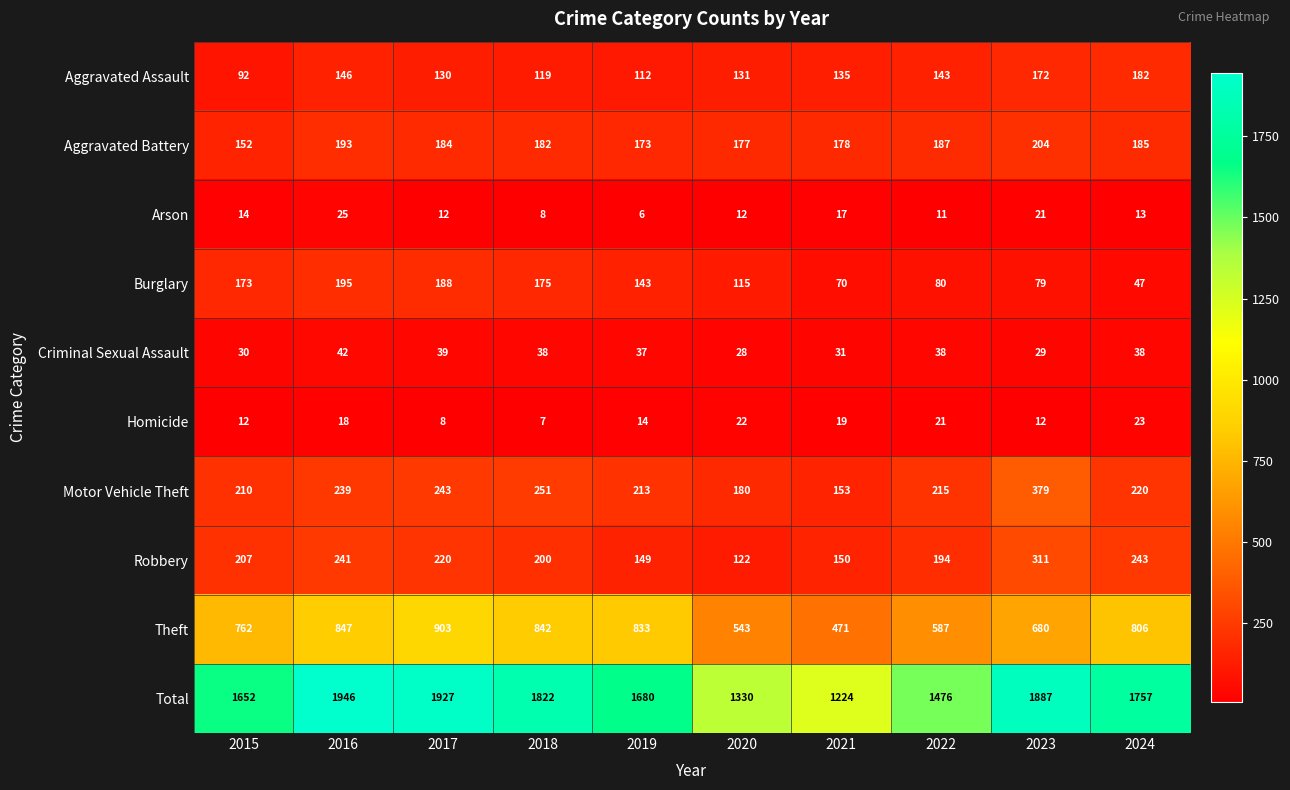

Count the number of categories in the chart.

10